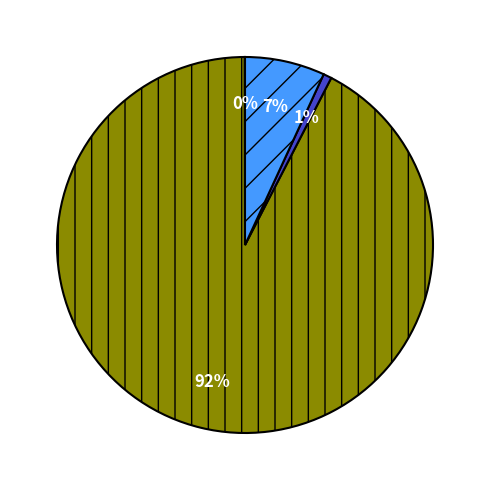

To the nearest percent, what is the difference between the largest and smallest slice percentages?

92%